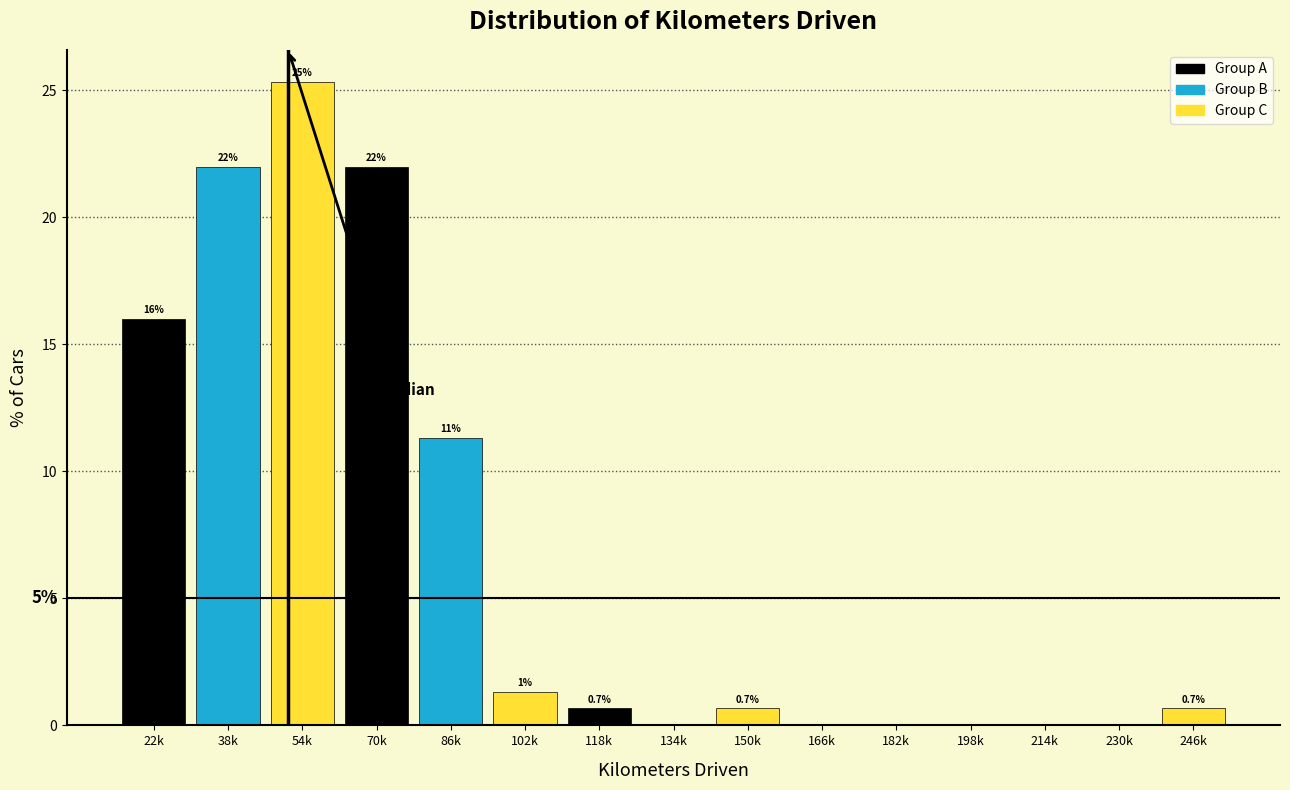

Which category has the highest value across all series?

54k